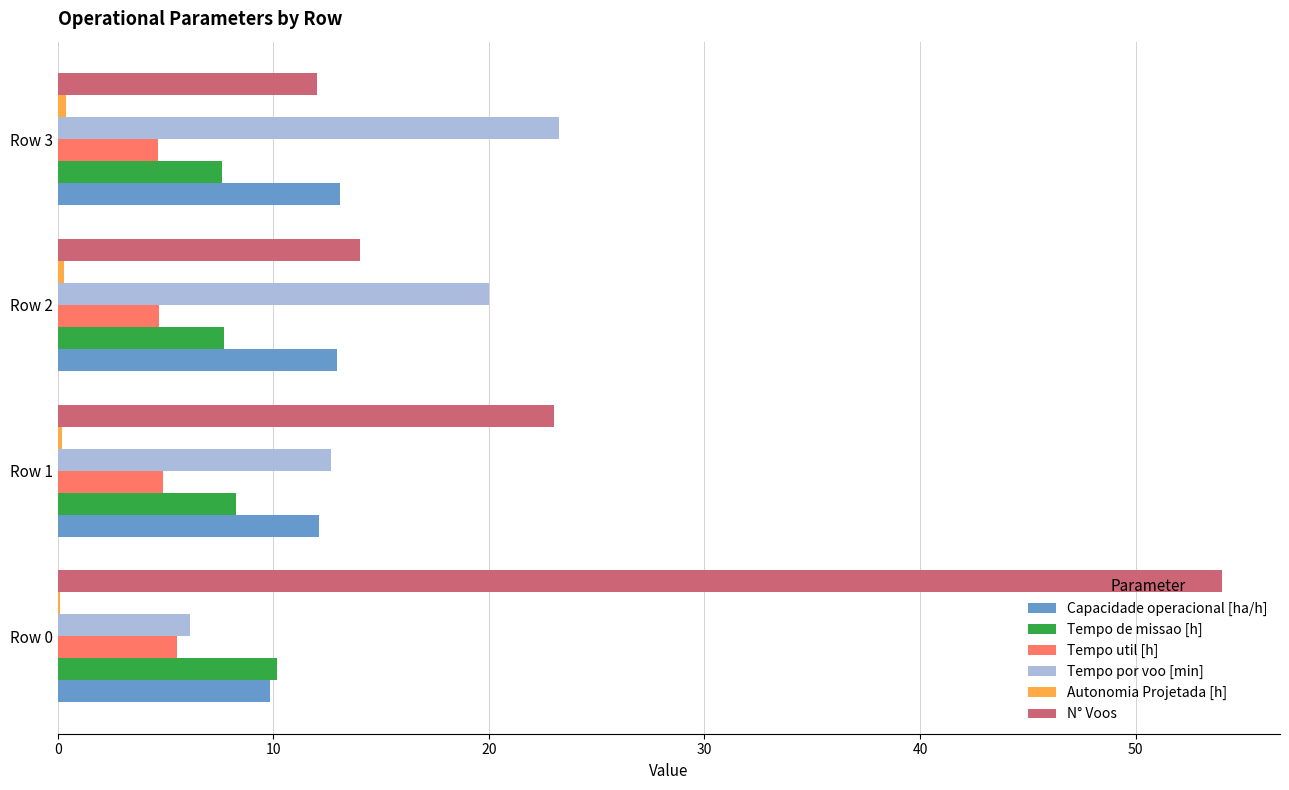

Is the value of Tempo util [h] at Row 2 greater than the value of Tempo de missao [h] at Row 1?

No